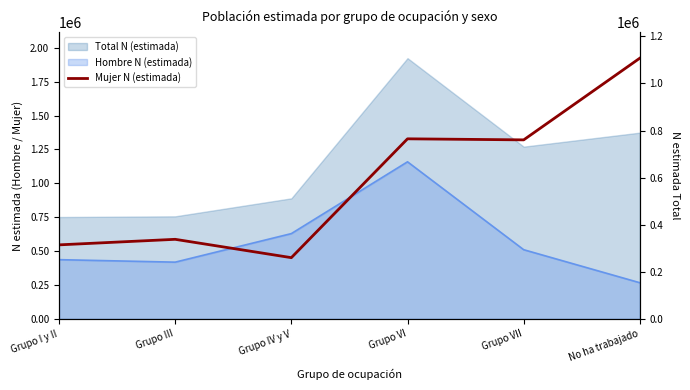

What is the label of the 3rd point from the right?

Grupo VI